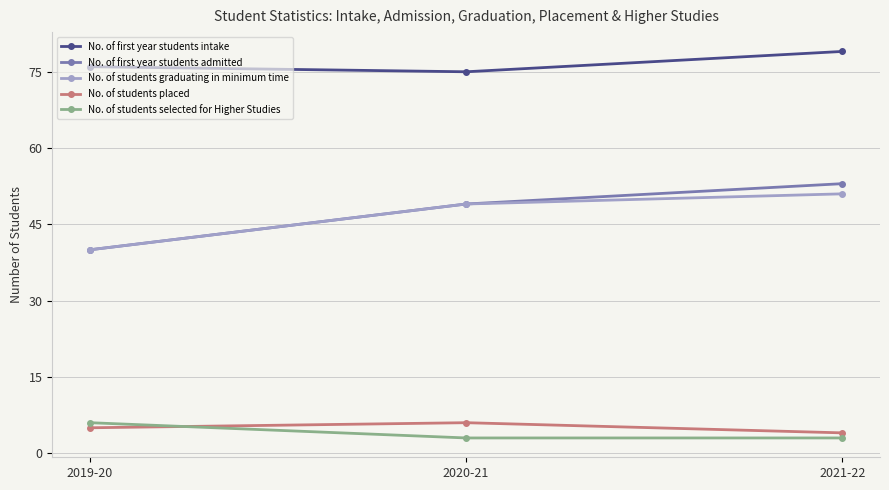

At which label is No. of students placed closest to 5?

2019-20